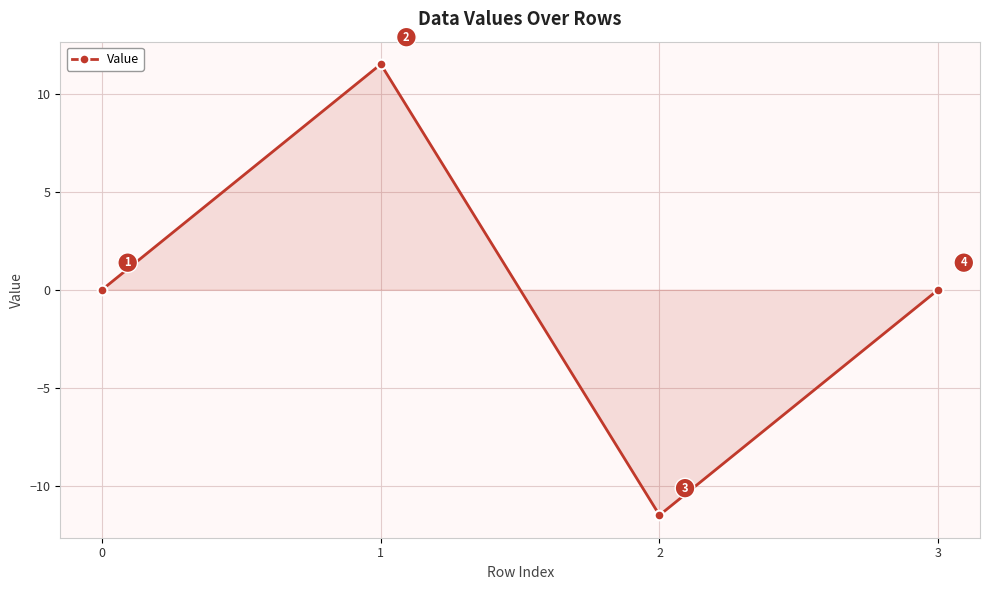

Does the chart have visible grid lines?

Yes